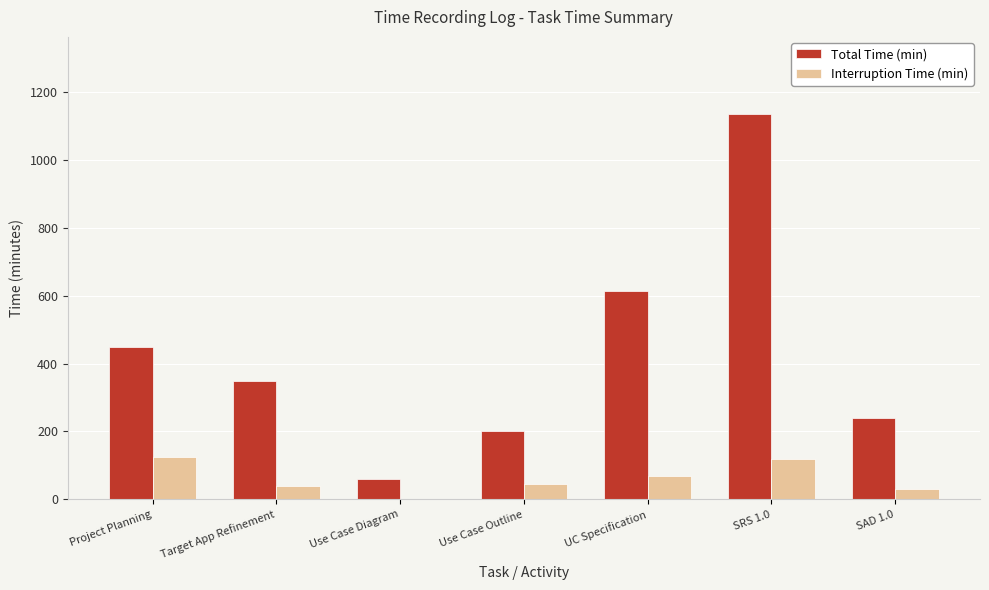

What is the maximum value shown in the chart?

1135